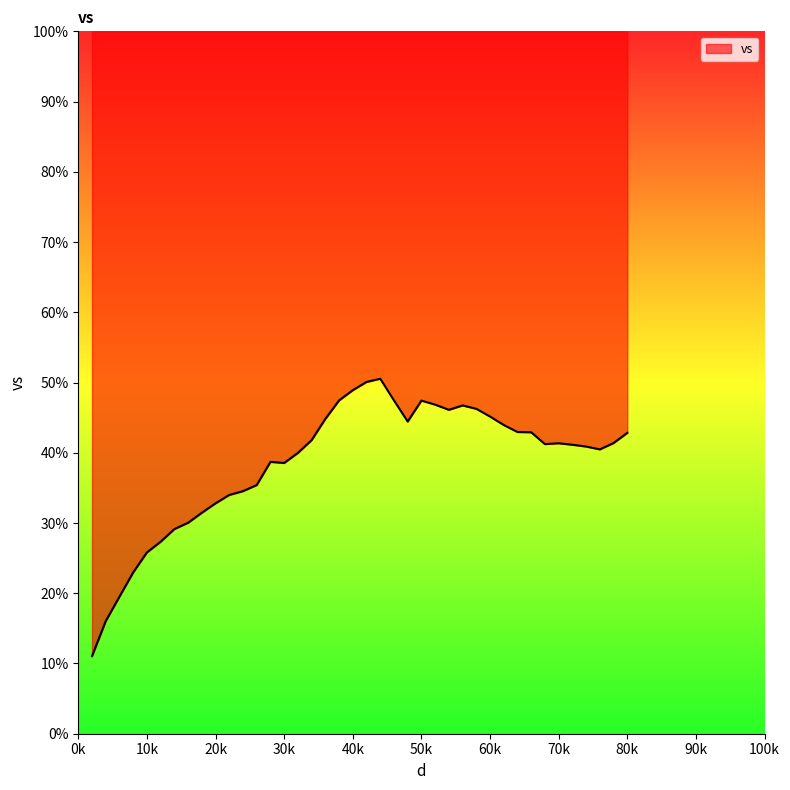

What is the smallest value displayed?

11.0